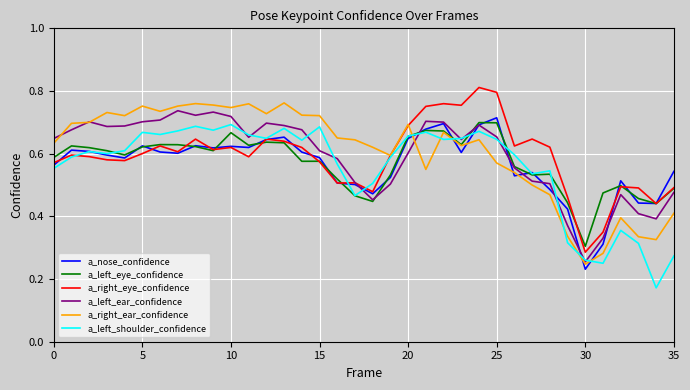

How many lines are shown in the chart?

6